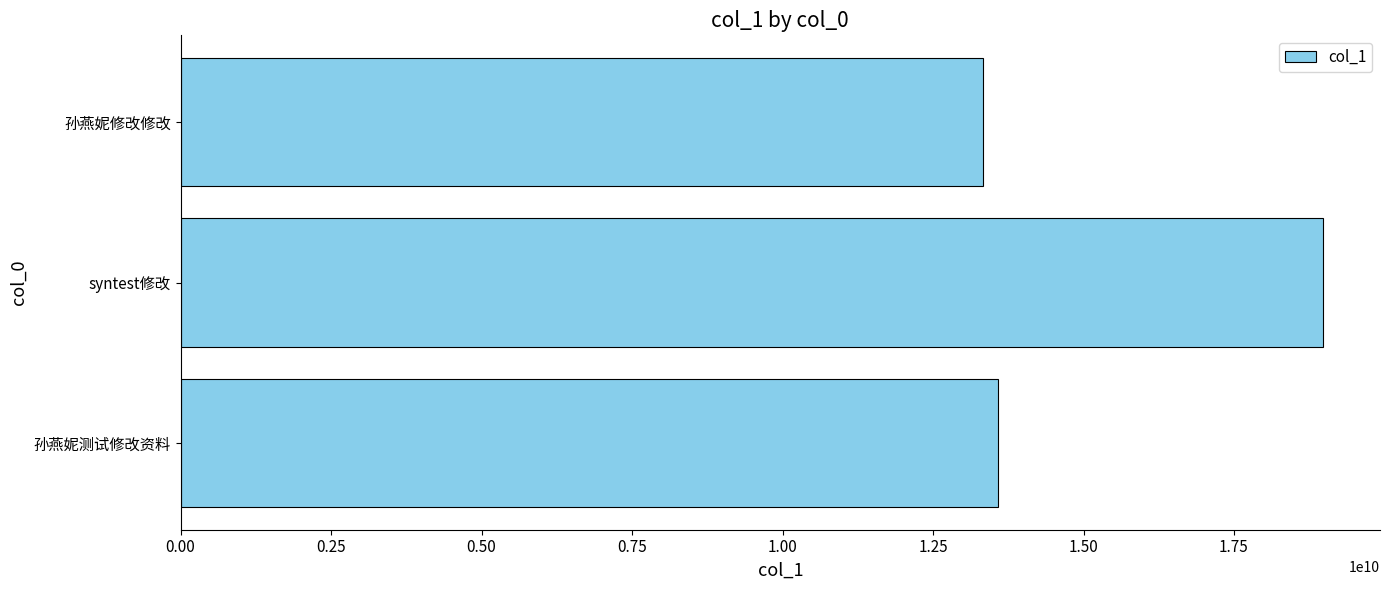

Is it true that the value at 孙燕妮测试修改资料 is 13584625888?

True